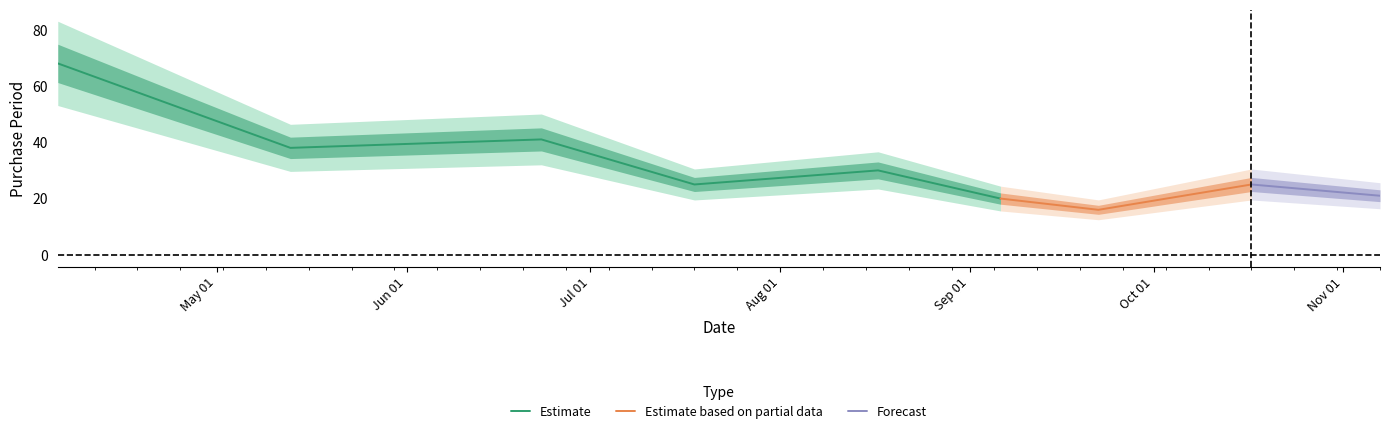

Read the value at 2016-06-23.

41